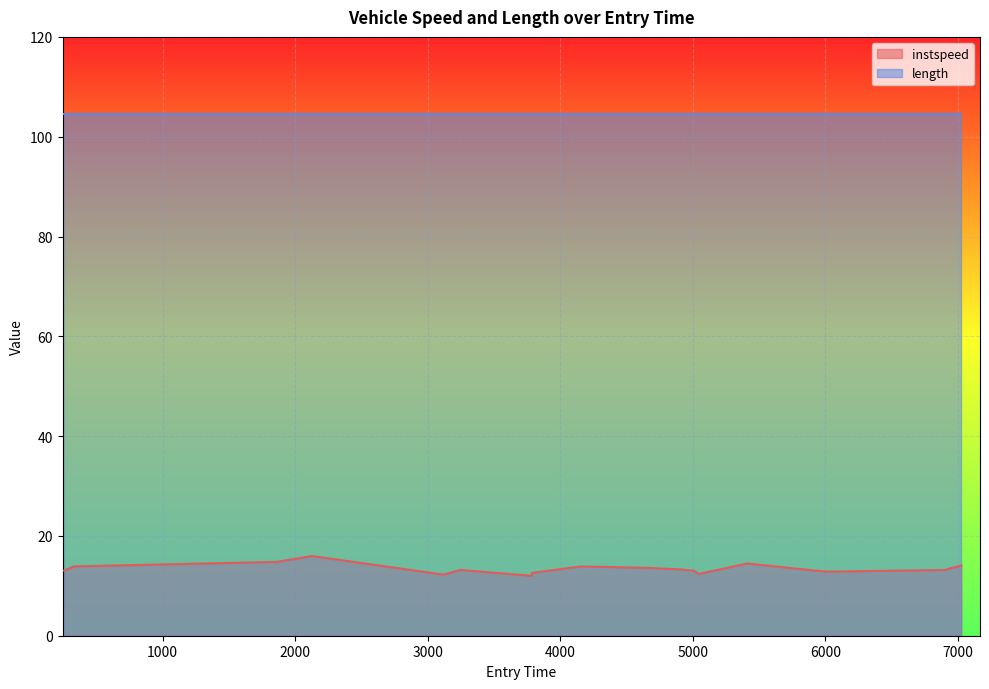

What is the maximum value shown in the chart?

104.5